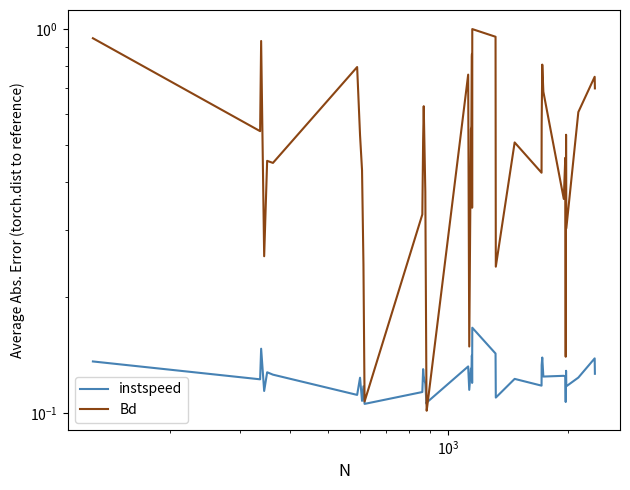

What is the difference between the maximum and minimum values in the instspeed series?

0.1